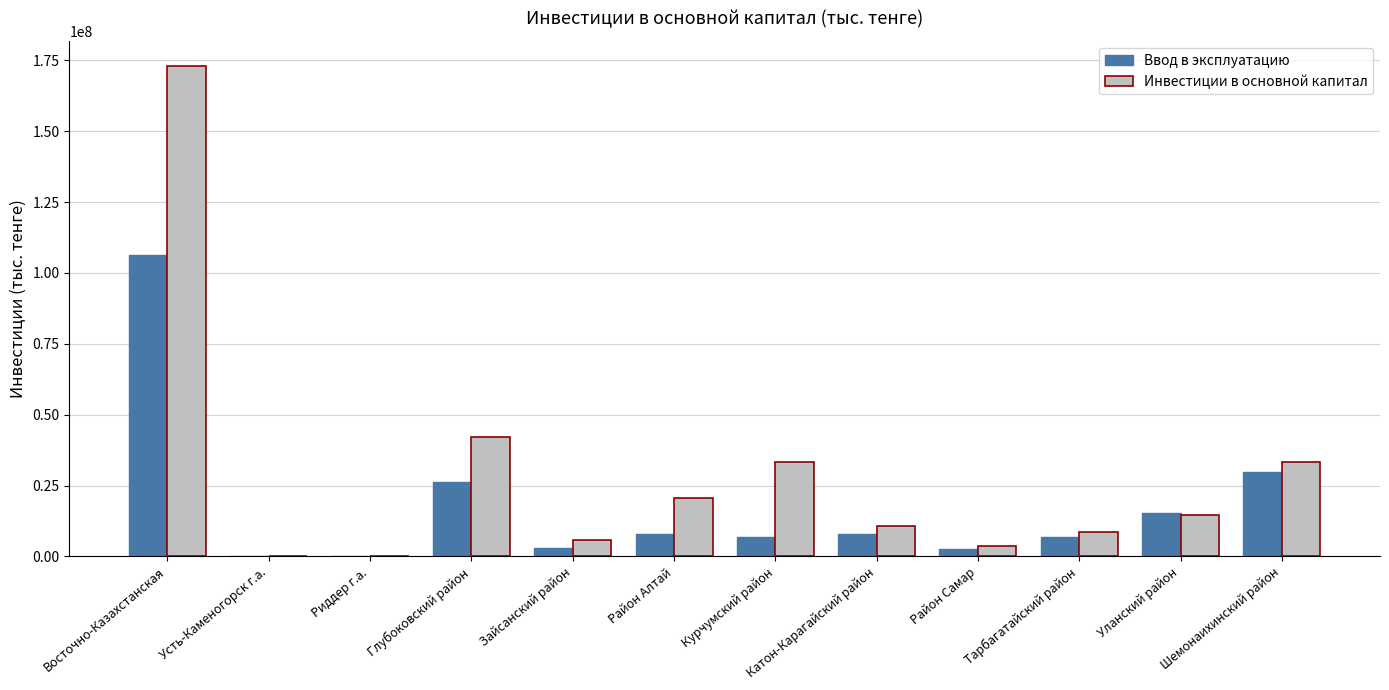

Are the bars horizontal?

No